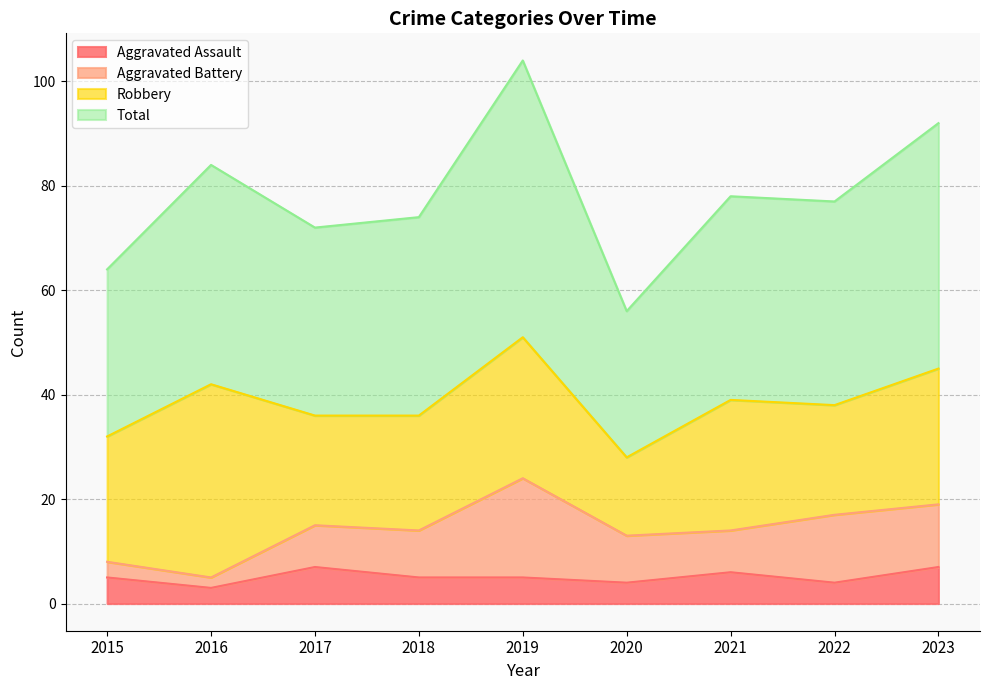

What is the highest value of the Aggravated Assault series?

7